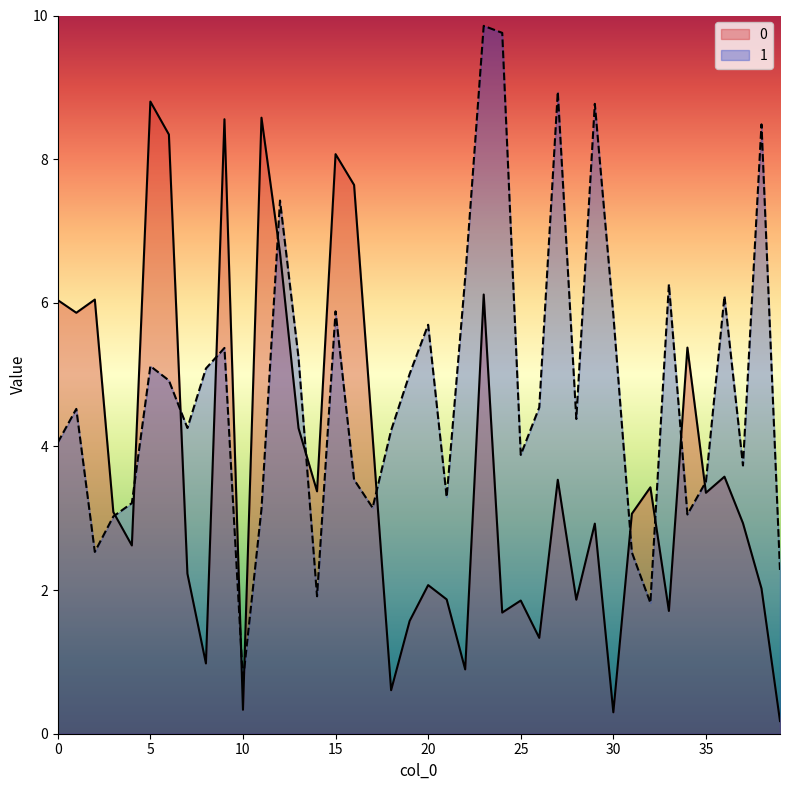

True or false: 0 has more than 0 points higher than both neighbors.

True